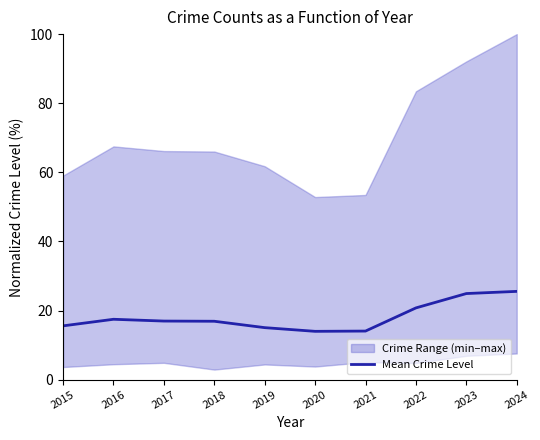

What is the sum of the values at 2016 and 2018?

34.4